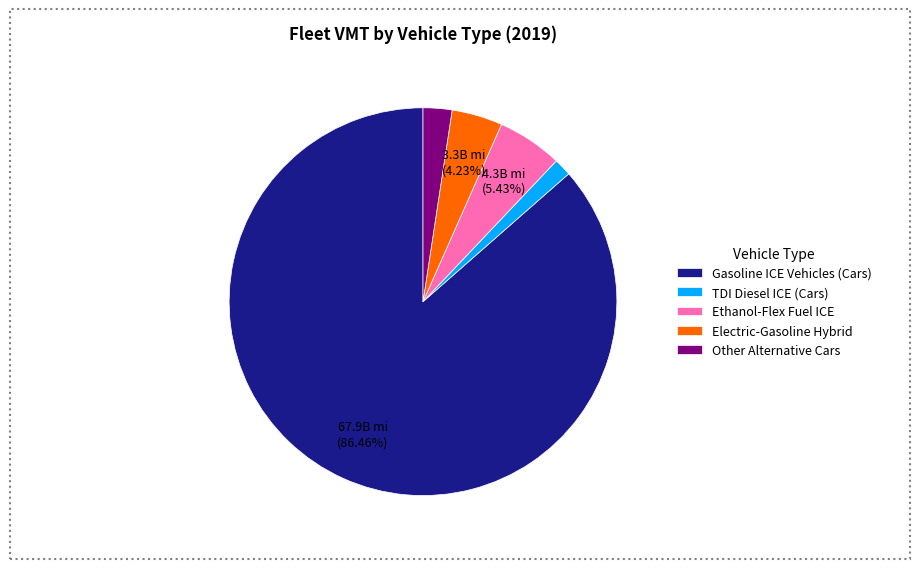

Rank the categories by value from highest to lowest.

Gasoline ICE Vehicles (Cars), Ethanol-Flex Fuel ICE, Electric-Gasoline Hybrid, Other Alternative Cars, TDI Diesel ICE (Cars)